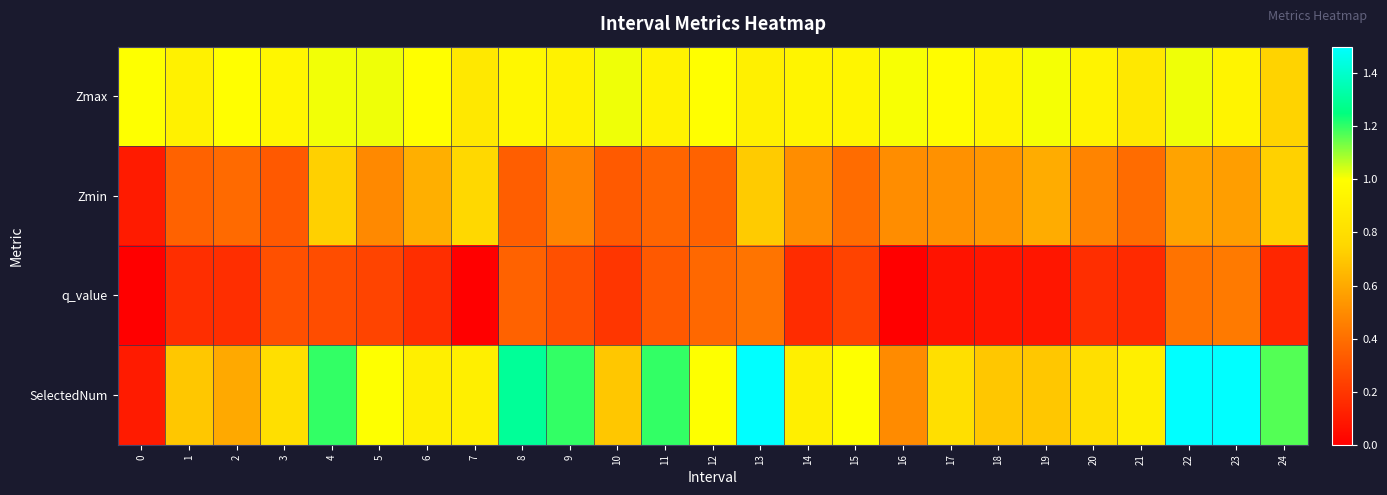

Reading right to left, list all the values displayed in this chart.

Zmax: 24=0.7	23=0.9	22=1.0	21=0.9	20=0.9	19=1.0	18=0.9	17=1.0	16=1.0	15=0.9	14=0.9	13=0.9	12=1.0	11=0.9	10=1.0	9=0.9	8=1.0	7=0.9	6=1.0	5=1.0	4=1.0	3=0.9	2=1.0	1=0.9	0=1.0
Zmin: 24=0.7	23=0.6	22=0.6	21=0.4	20=0.5	19=0.6	18=0.5	17=0.5	16=0.5	15=0.4	14=0.5	13=0.7	12=0.4	11=0.4	10=0.3	9=0.5	8=0.3	7=0.8	6=0.6	5=0.5	4=0.7	3=0.3	2=0.4	1=0.4	0=0.1
q_value: 24=0.1	23=0.4	22=0.4	21=0.2	20=0.2	19=0.1	18=0.1	17=0.1	16=0.0	15=0.2	14=0.2	13=0.4	12=0.4	11=0.3	10=0.2	9=0.3	8=0.4	7=0.0	6=0.2	5=0.2	4=0.3	3=0.3	2=0.2	1=0.2	0=0.0
SelectedNum: 24=1.2	23=1.5	22=1.5	21=0.9	20=0.8	19=0.7	18=0.7	17=0.8	16=0.5	15=1.0	14=0.9	13=1.5	12=1.0	11=1.2	10=0.7	9=1.2	8=1.3	7=0.9	6=0.9	5=1.0	4=1.2	3=0.8	2=0.6	1=0.7	0=0.1